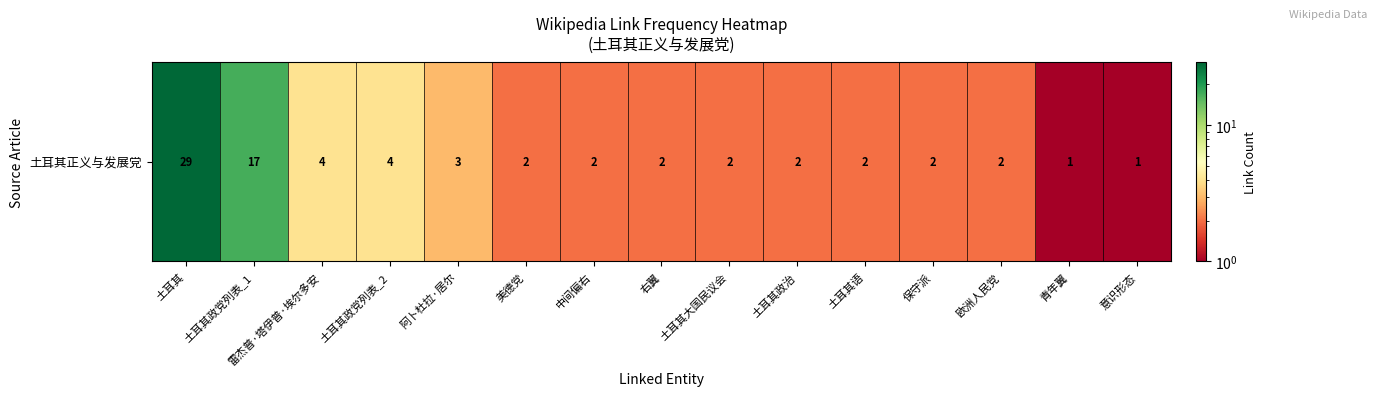

What is the smallest value displayed?

1